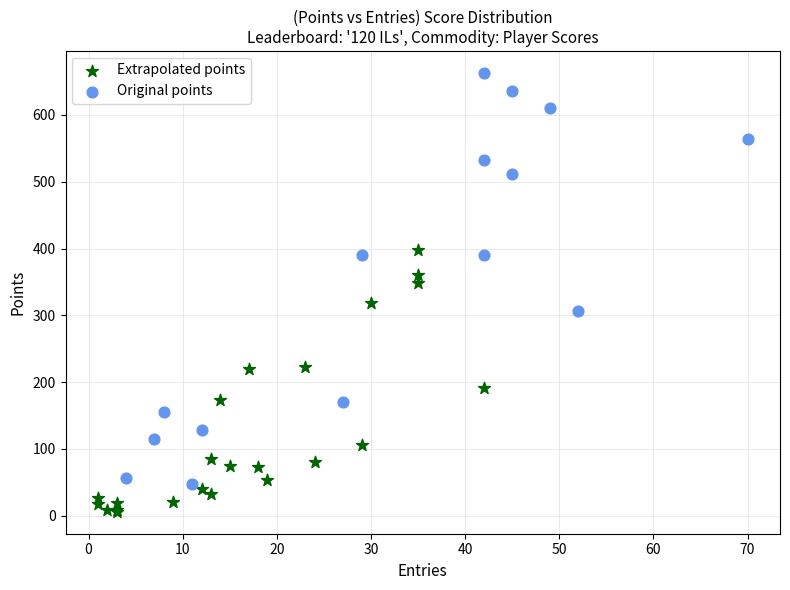

Which series reaches the minimum Y coordinate?

Extrapolated points